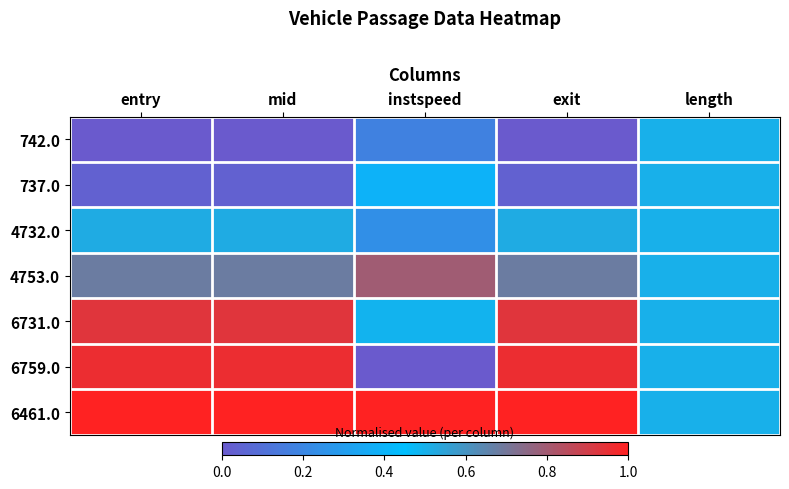

Which series has the widest spread of values?

6759.0